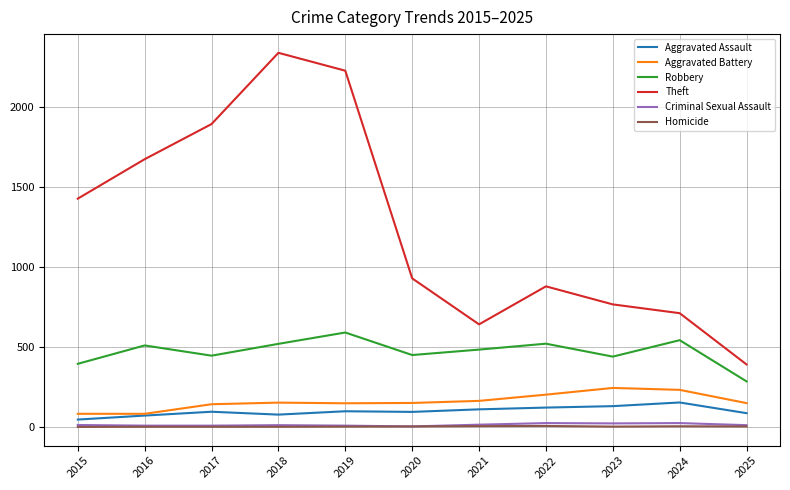

What is the difference between the maximum and minimum values in the Criminal Sexual Assault series?

21